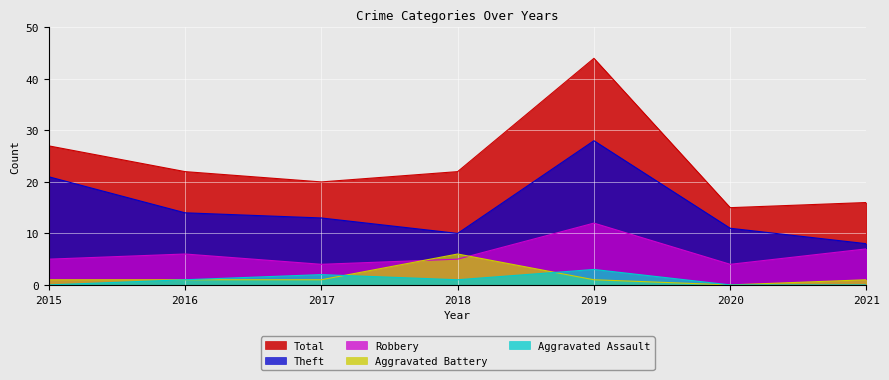

True or false: Aggravated Battery and Theft cross at least once.

False